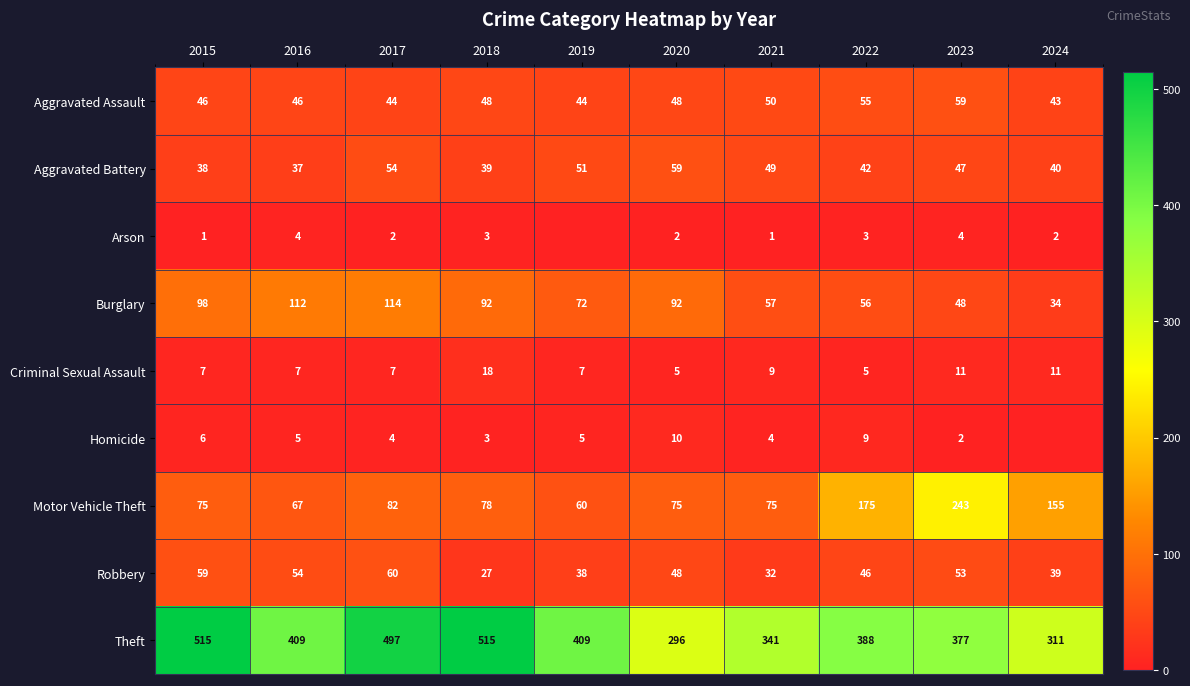

How many Criminal Sexual Assault values are between 7 and 11?

7